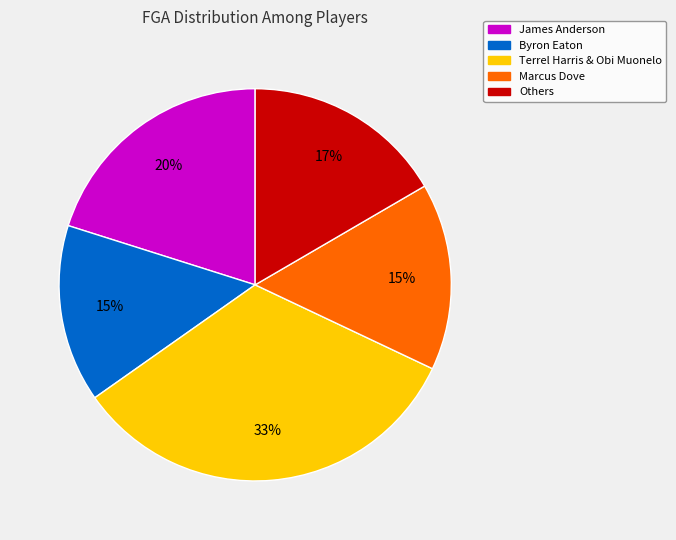

Approximately how many times larger is the value at James Anderson compared to Terrel Harris & Obi Muonelo?

0.6